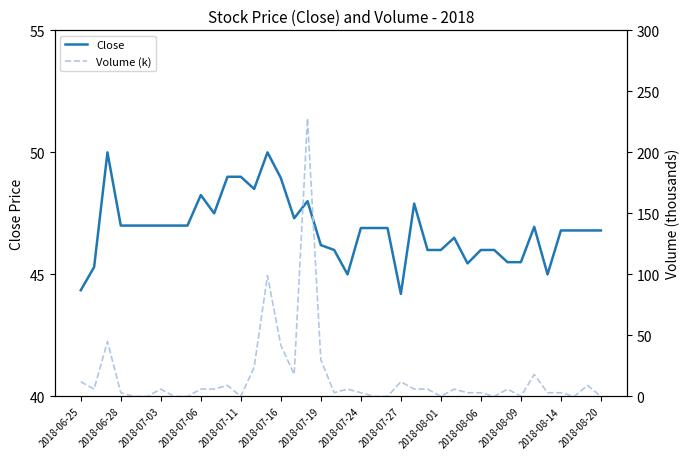

True or false: Close has a value of 74.4 at 2018-07-19.

False